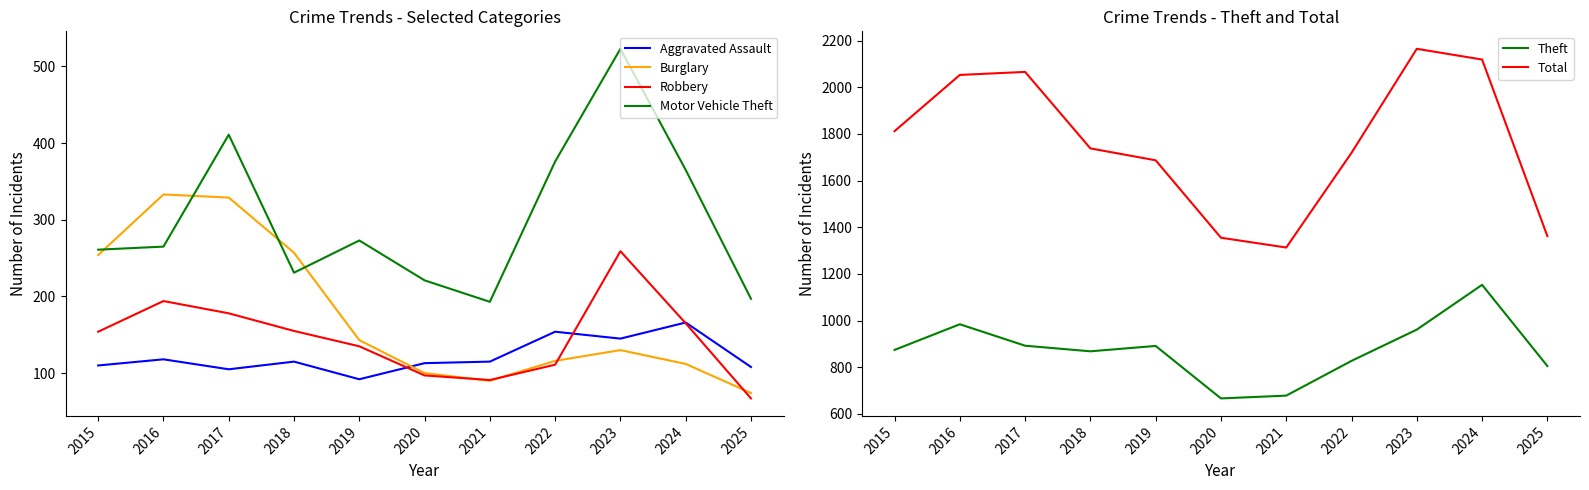

What is the value of the Motor Vehicle Theft point at the 5th from the left?

273